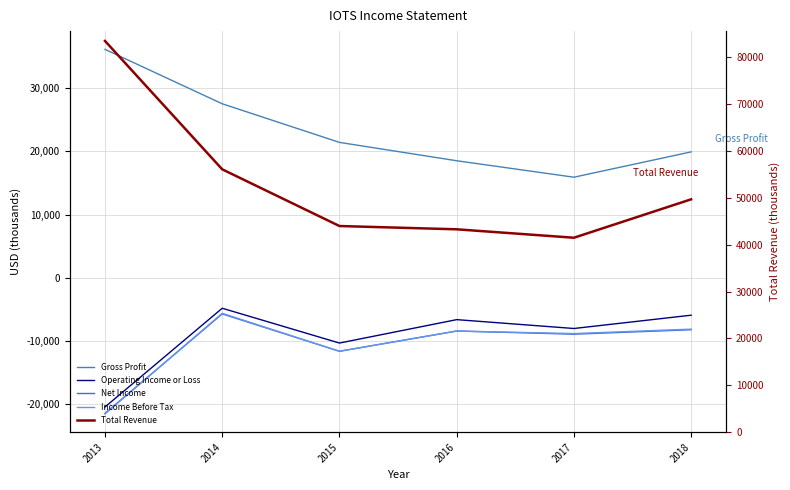

Where does the Net Income series first go above -8400?

2014